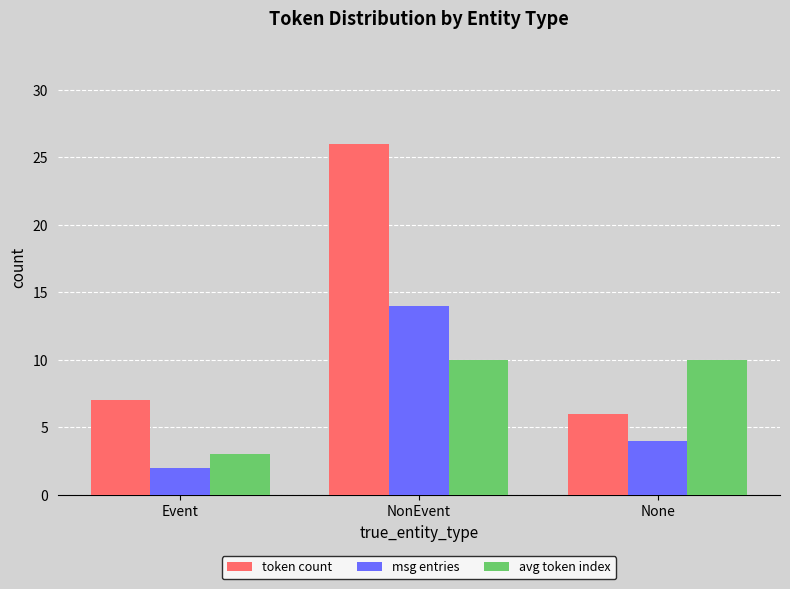

Reading left to right, extract all data points from this chart.

token count: 7	26	6
msg entries: 2	14	4
avg token index: 3	10	10